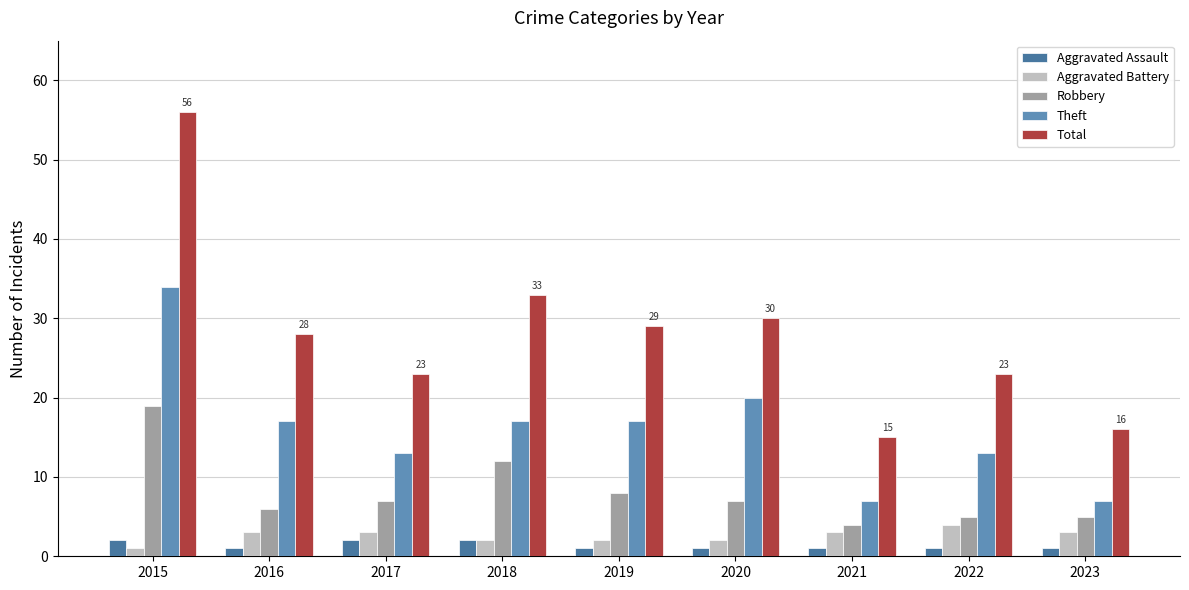

Does the chart contain stacked bars?

No